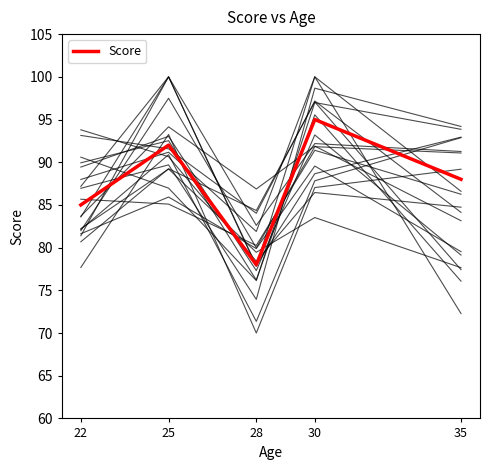

Is it true that the value at 28 is 78?

True